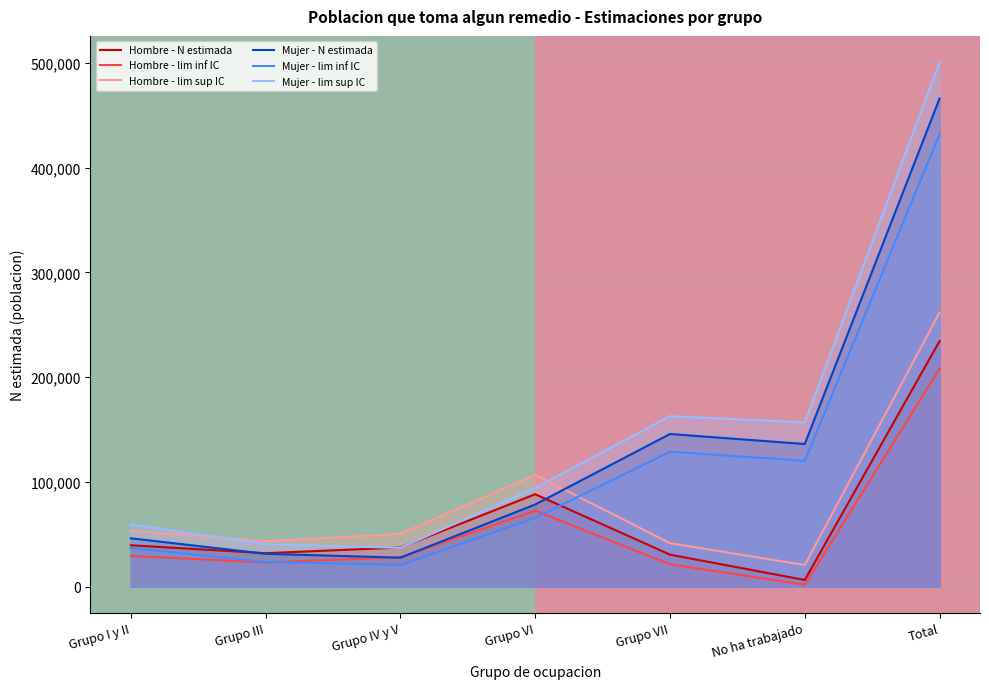

What is the average value of the Hombre - lim inf IC series?

54972